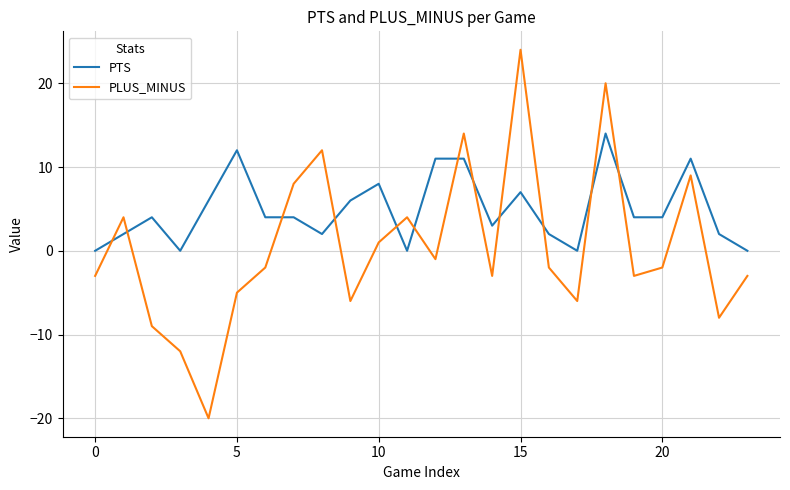

How many times do PTS and PLUS_MINUS cross each other?

12